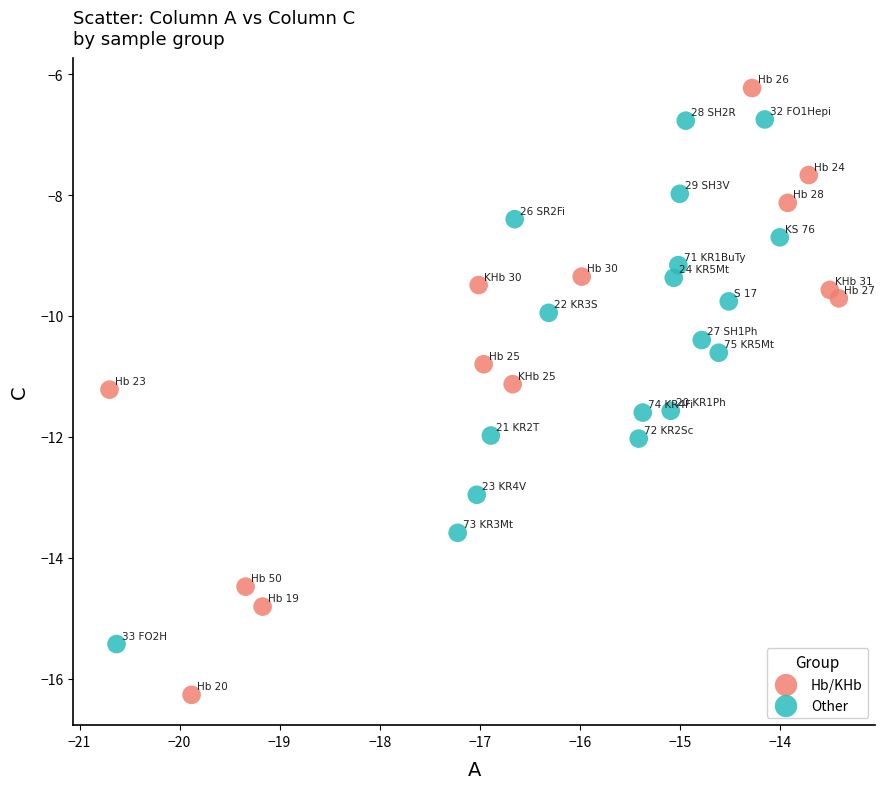

Which series reaches the maximum Y coordinate?

Hb/KHb